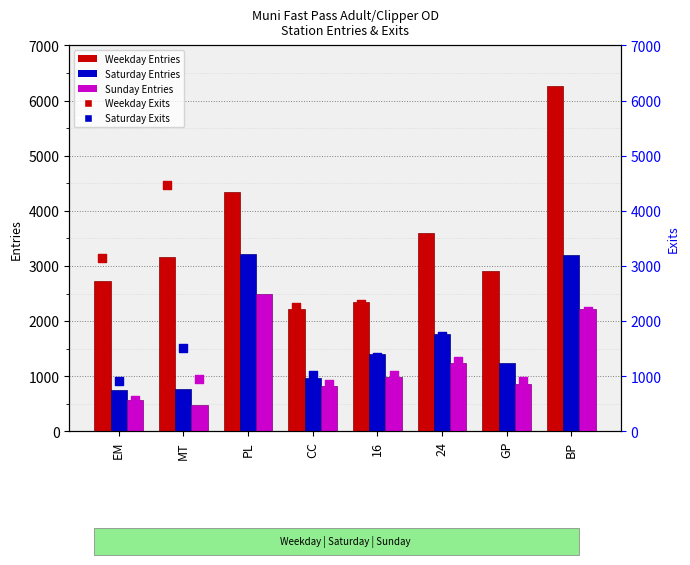

Which series contains the highest Y value?

Weekday Entries